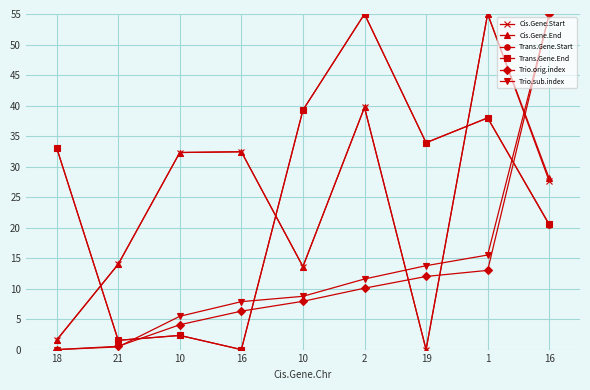

At which label does Trio.orig.index reach its peak?

16